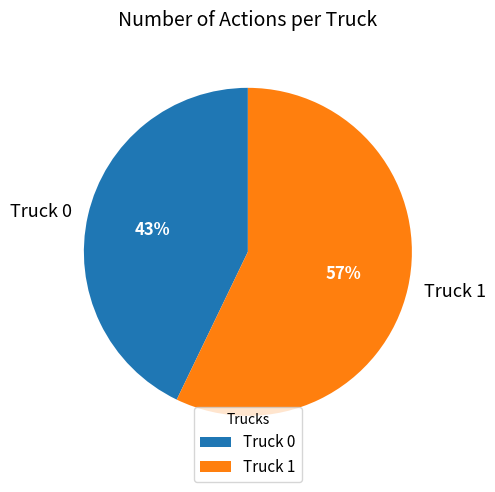

To the nearest percent, what is the average slice percentage?

50%